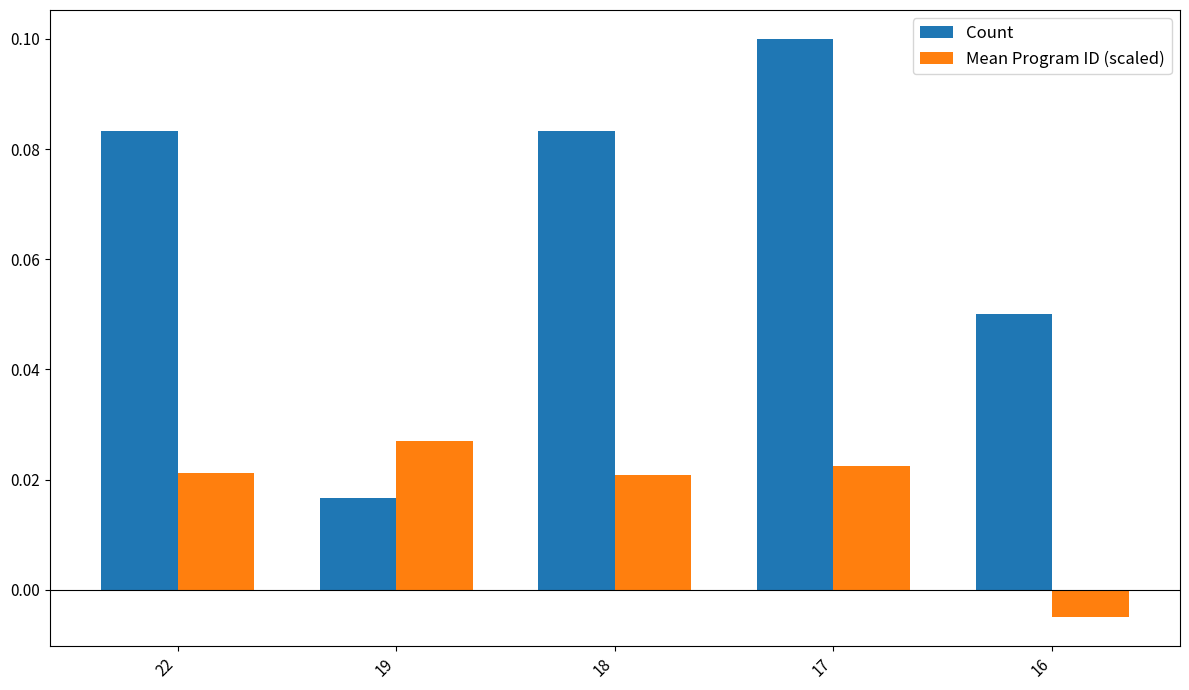

List the series in order of their peak value, lowest first.

Mean Program ID (scaled), Count